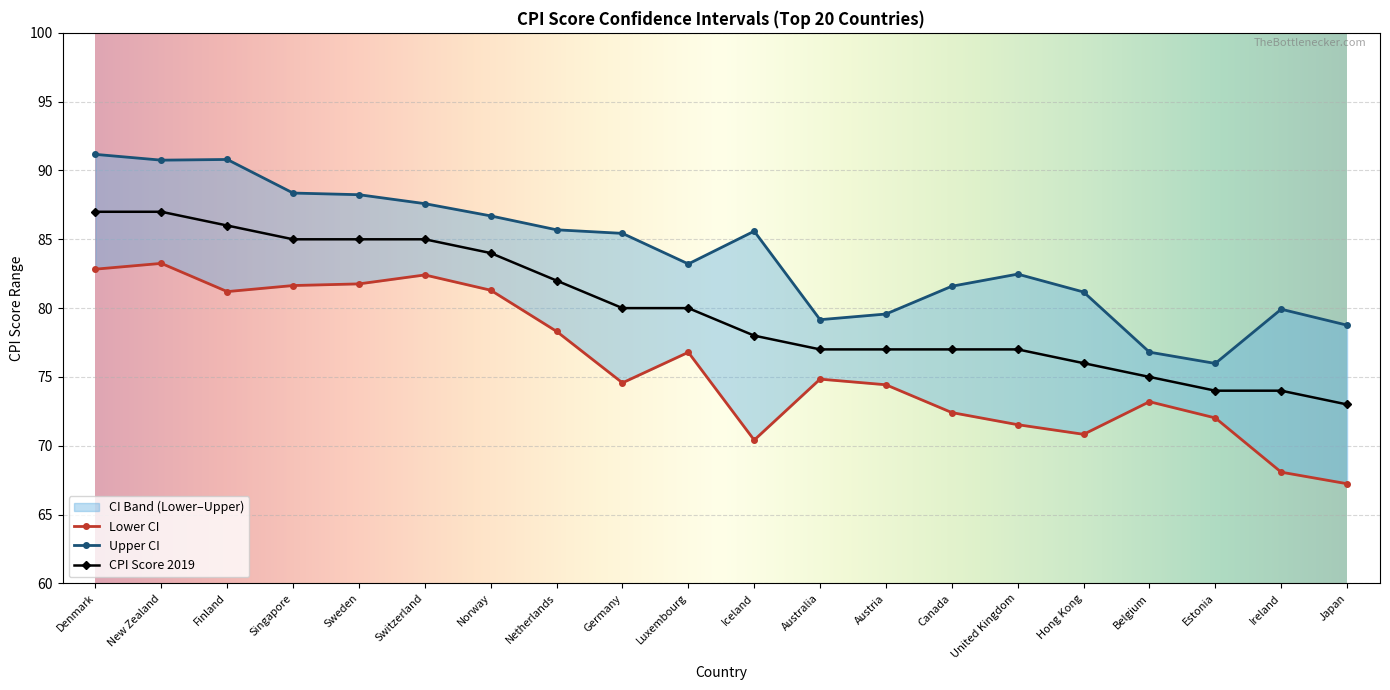

What is the sum of all Lower CI values?

1519.0